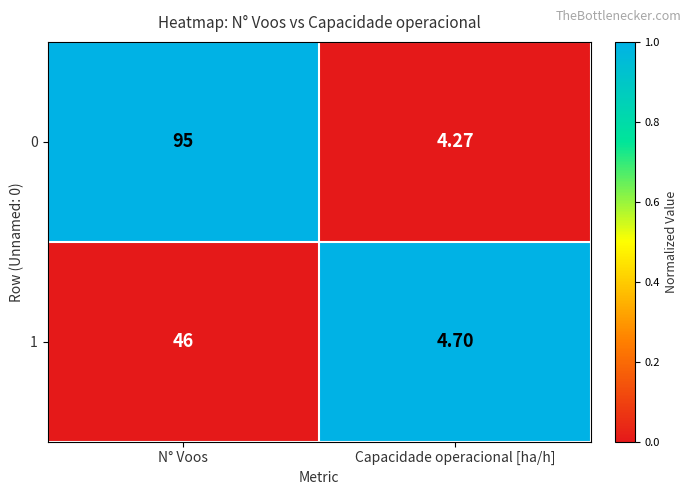

At which category is the sum across all series the highest?

N° Voos